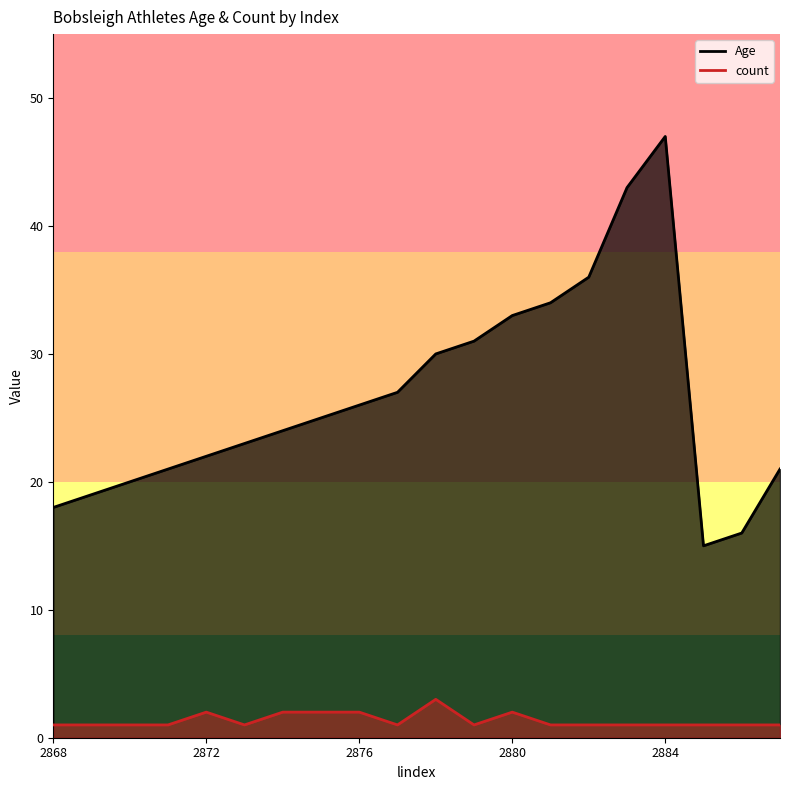

Rank the categories by count value from highest to lowest.

2878, 2872, 2874, 2875, 2876, 2880, 2868, 2869, 2870, 2871, 2873, 2877, 2879, 2881, 2882, 2883, 2884, 2885, 2886, 2887